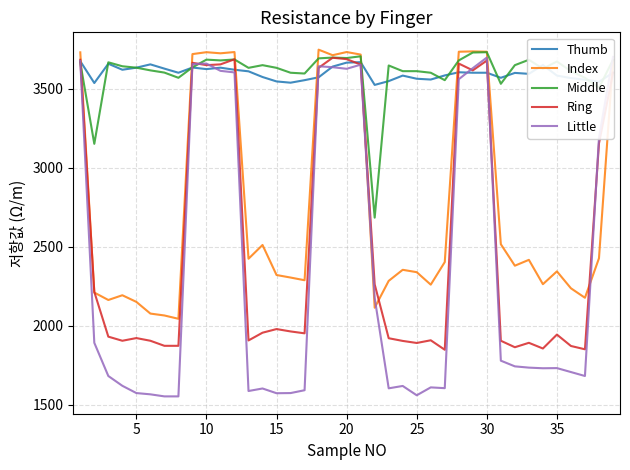

How many data points in Ring are above 1951?

19